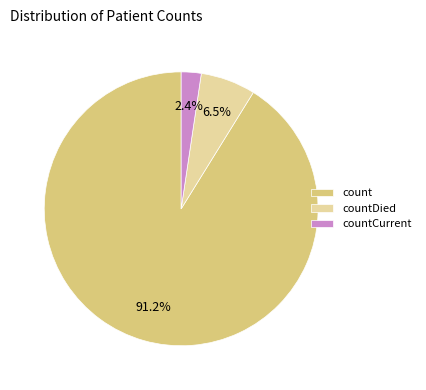

The count slice represents 91% of the pie. True or false?

True